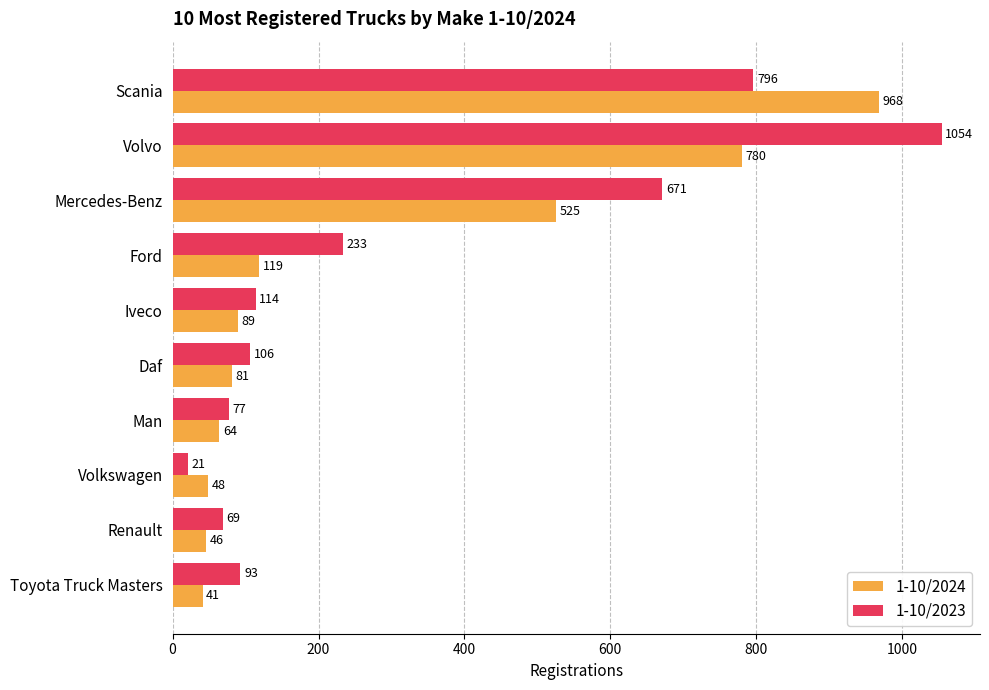

Rank the categories by 1-10/2024 value from lowest to highest.

Toyota Truck Masters, Renault, Volkswagen, Man, Daf, Iveco, Ford, Mercedes-Benz, Volvo, Scania